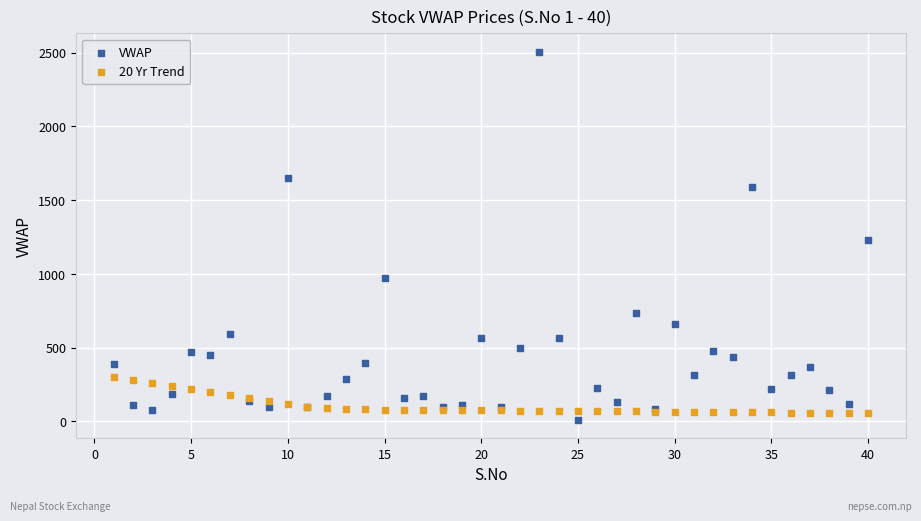

Which series reaches the maximum Y coordinate?

VWAP